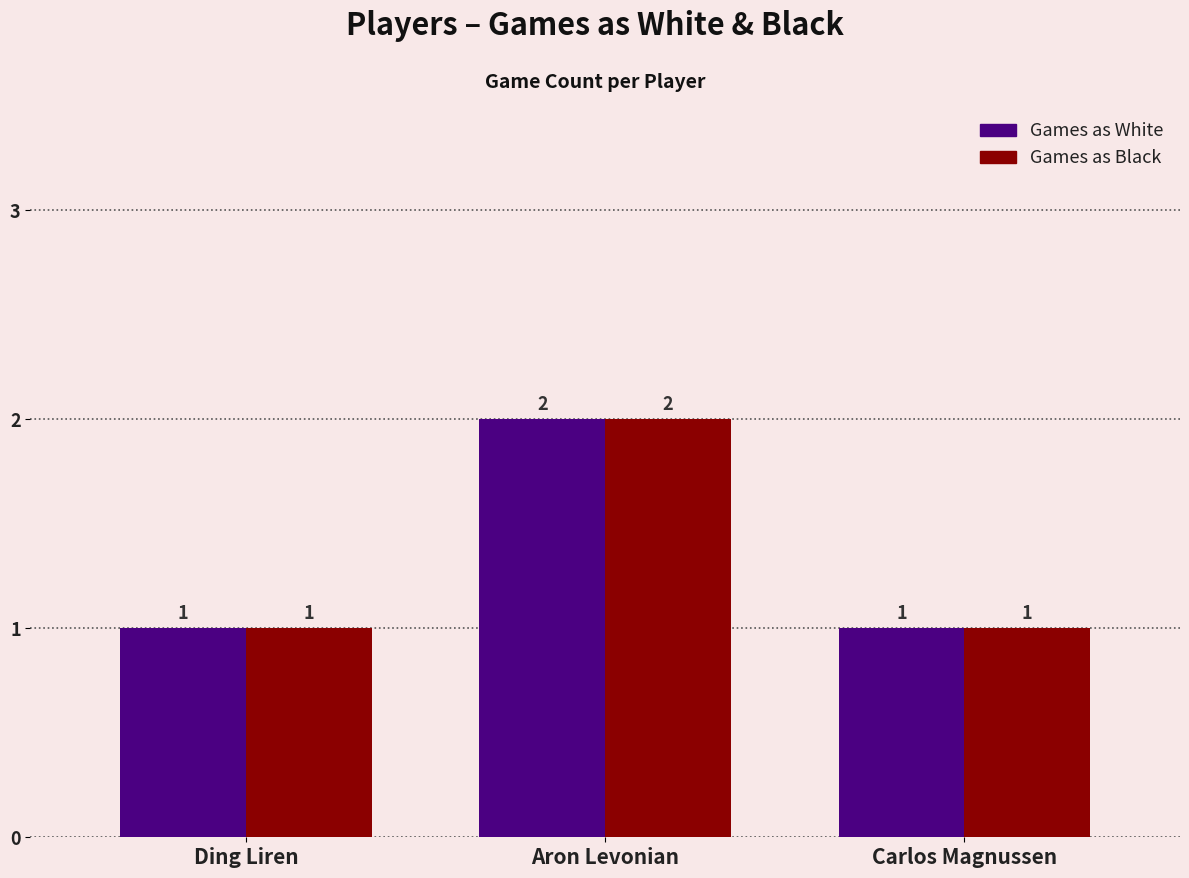

Count the number of categories in the chart.

3